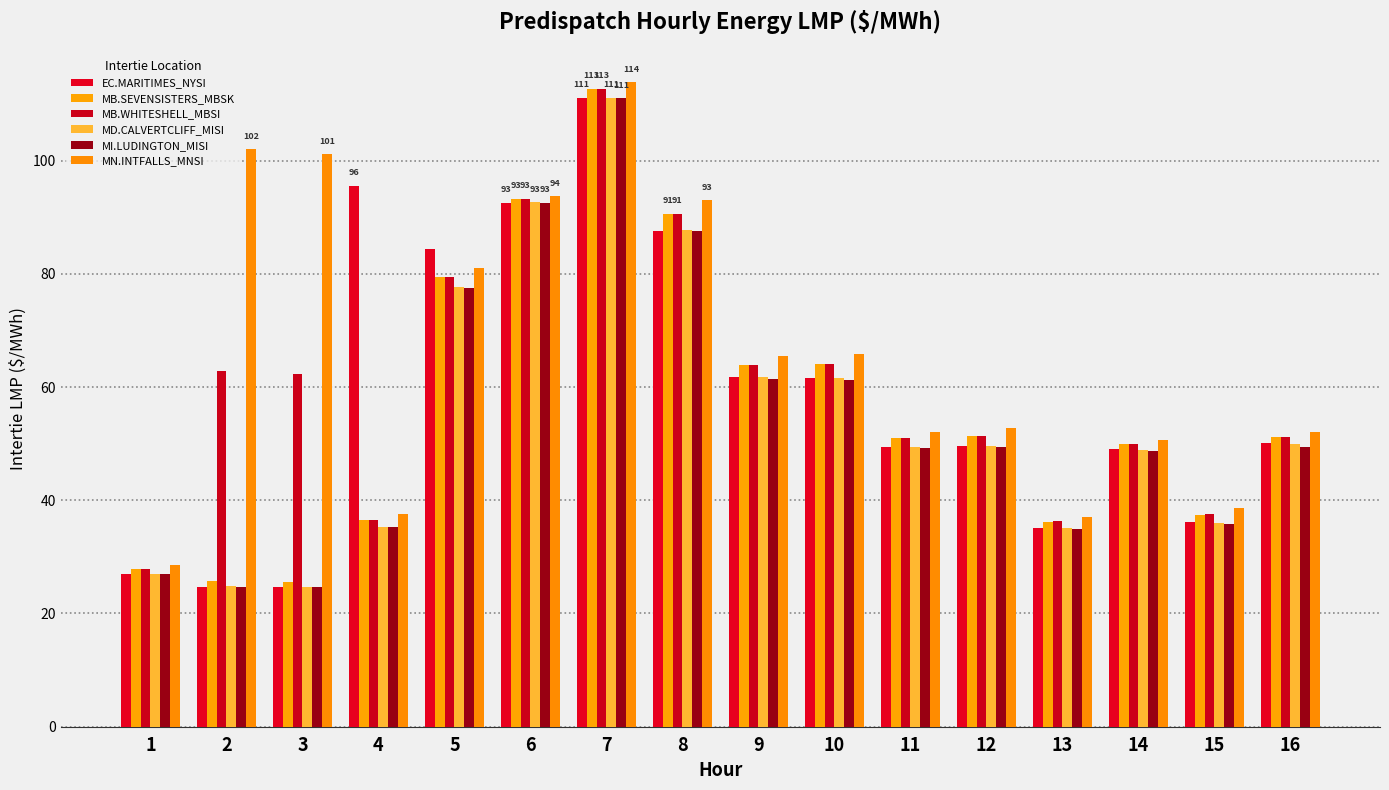

The MN.INTFALLS_MNSI series shows 19.1 at 4. True or false?

False